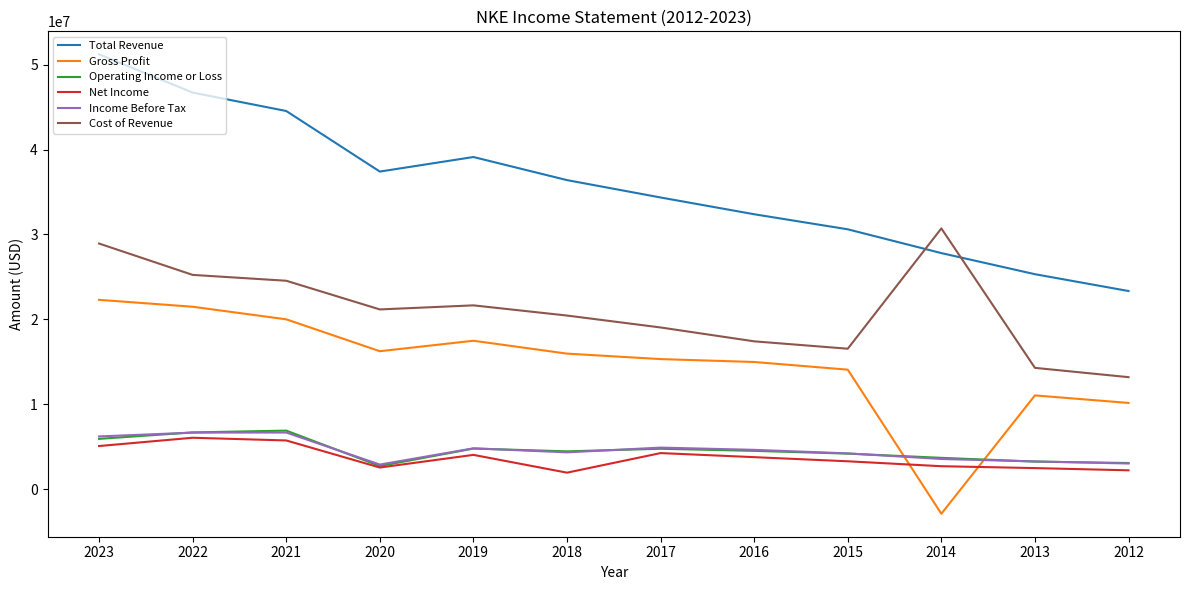

True or false: Operating Income or Loss and Gross Profit intersect in this chart.

True